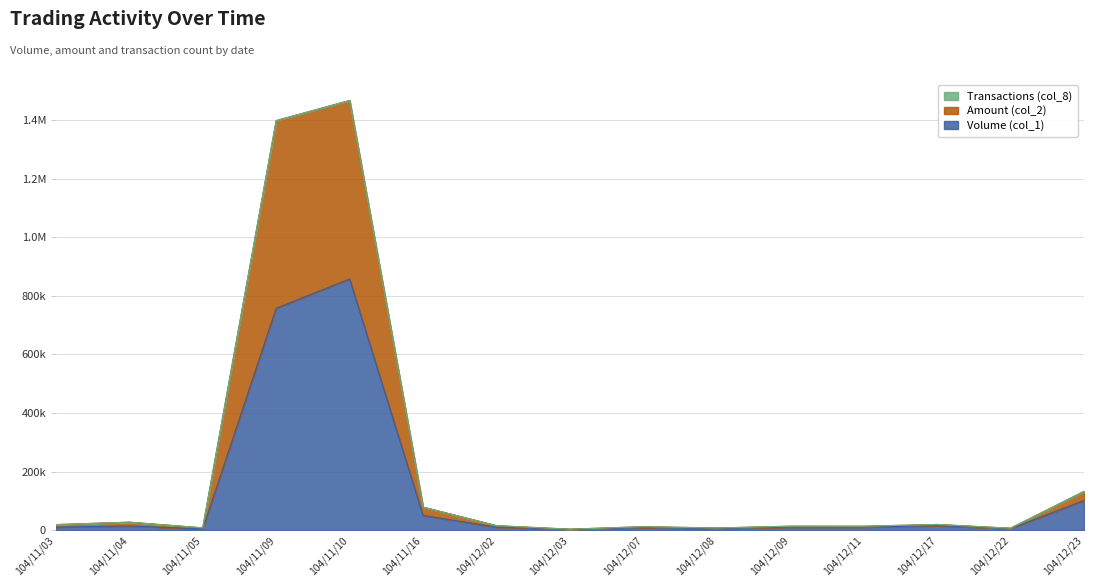

What is the value of the Amount (col_2) point at the 6th from the left?

78500